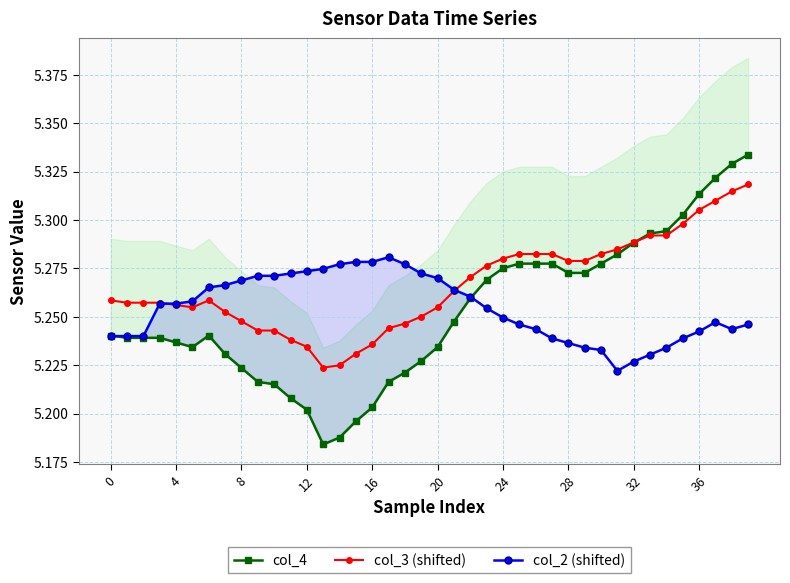

In col_4, how many points are lower than both neighbors (excluding endpoints)?

2